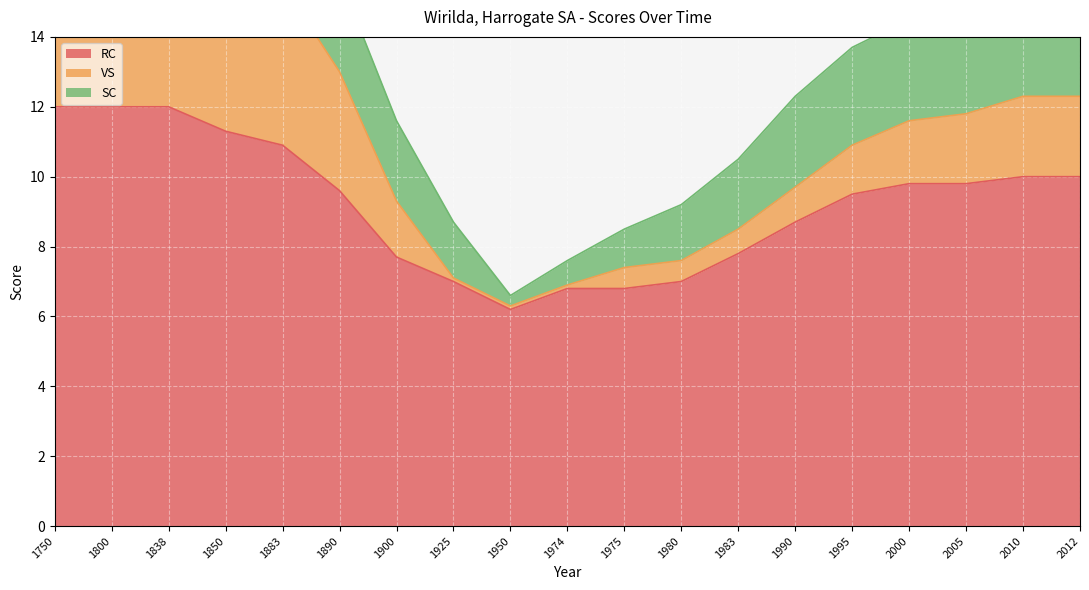

Is the value of VS at 1925 greater than the value of RC at 1850?

No